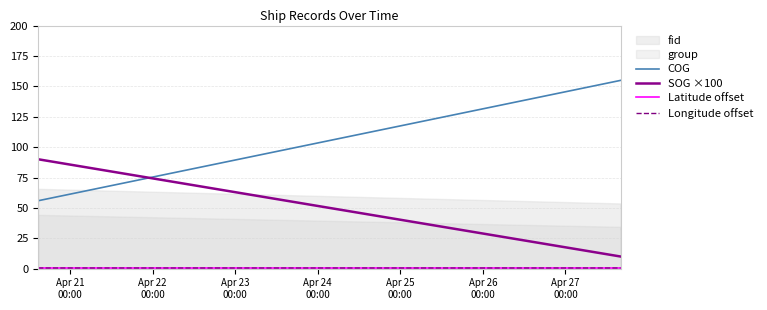

Reading left to right, list all the values displayed in this chart.

COG: 55.9	154.9	154.9	154.9
SOG ×100: 90.0	10.0	10.0	10.0
Latitude offset: 0.5	0.5	0.5	0.5
Longitude offset: 0.5	0.5	0.5	0.5